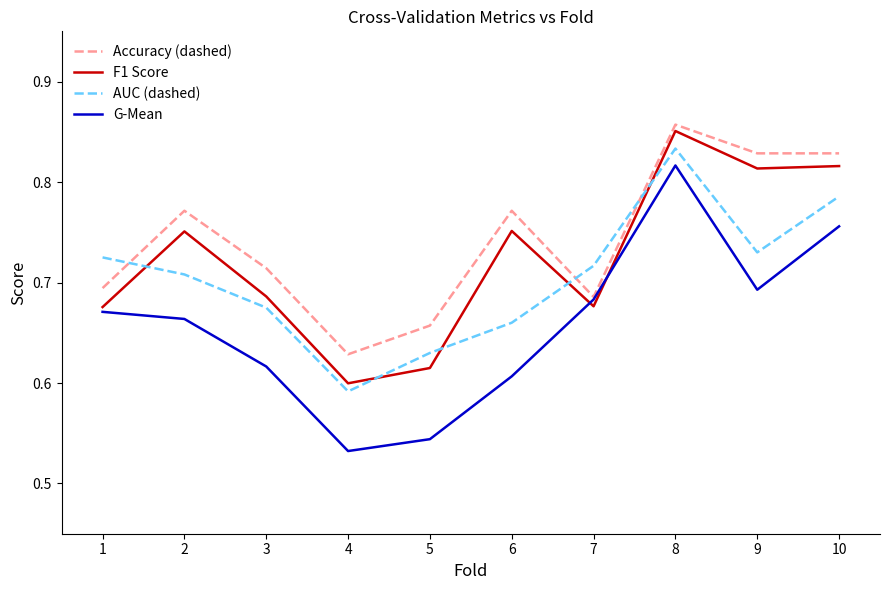

True or false: Accuracy (dashed) has a value of 1.1 at 7.

False